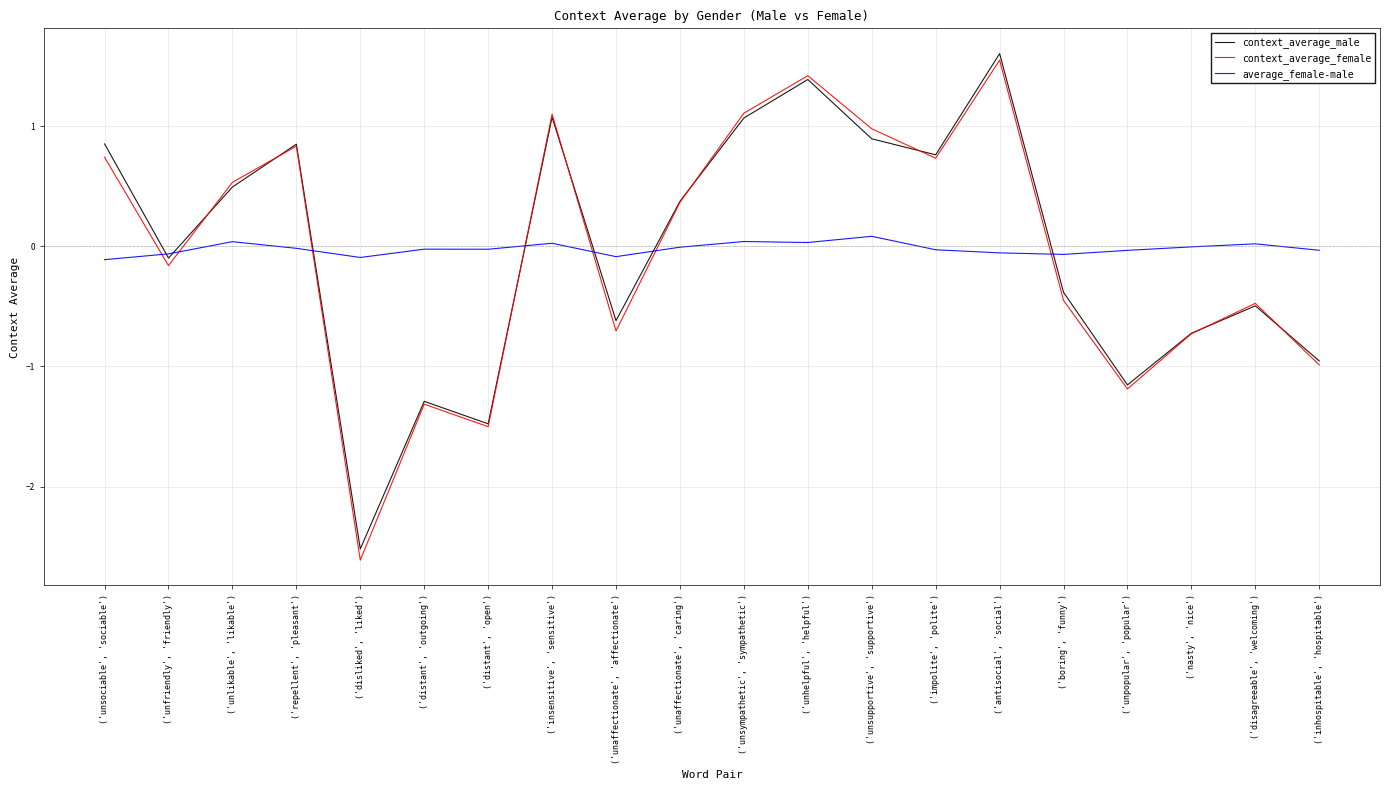

Where is the first local minimum for context_average_female?

('unfriendly', 'friendly')